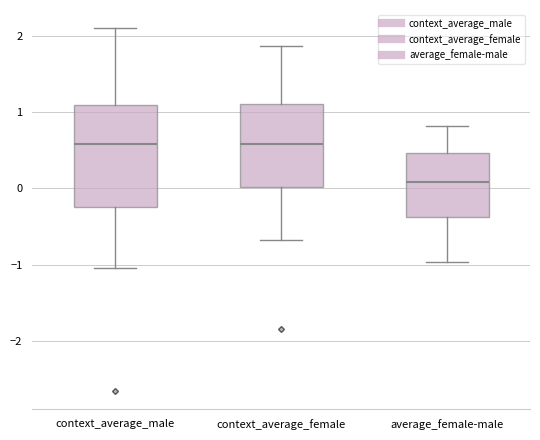

Reading left to right, read every box against the y-axis: the position of its median line, the range the box covers, and the ends of its whiskers. The values are not printed on the chart, so give them approximately, as read against the axis.

context_average_male: median 0.6, box -0.2 to 1.1, whiskers -1.0 to 2.1
context_average_female: median 0.6, box 0.0 to 1.1, whiskers -0.7 to 1.9
average_female-male: median 0.1, box -0.4 to 0.5, whiskers -1.0 to 0.8